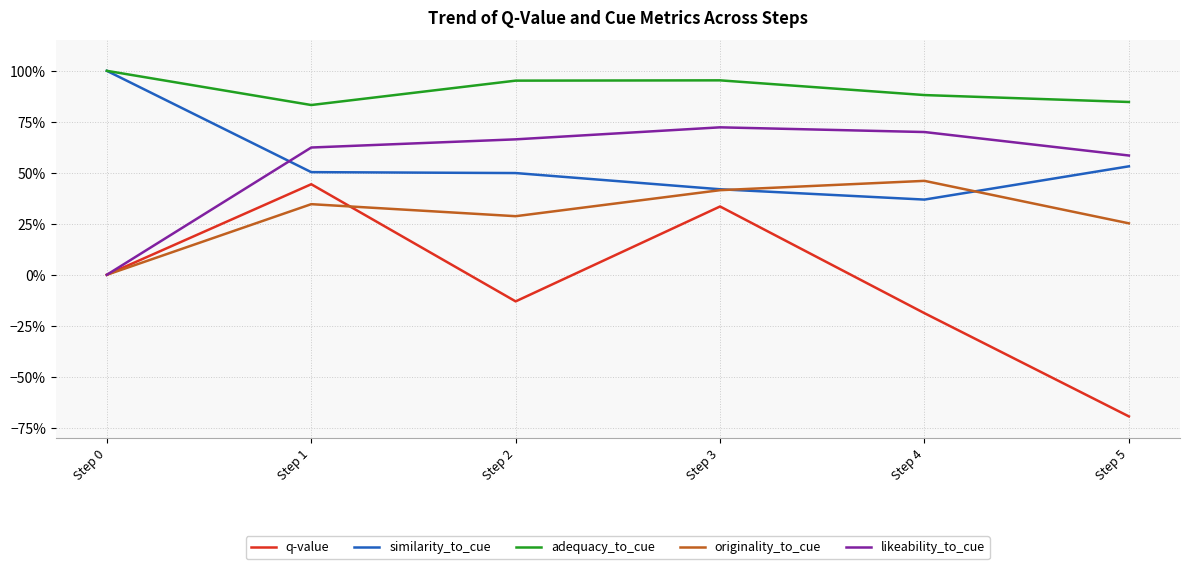

Between Step 3 and Step 4, which series saw the biggest shift?

q-value